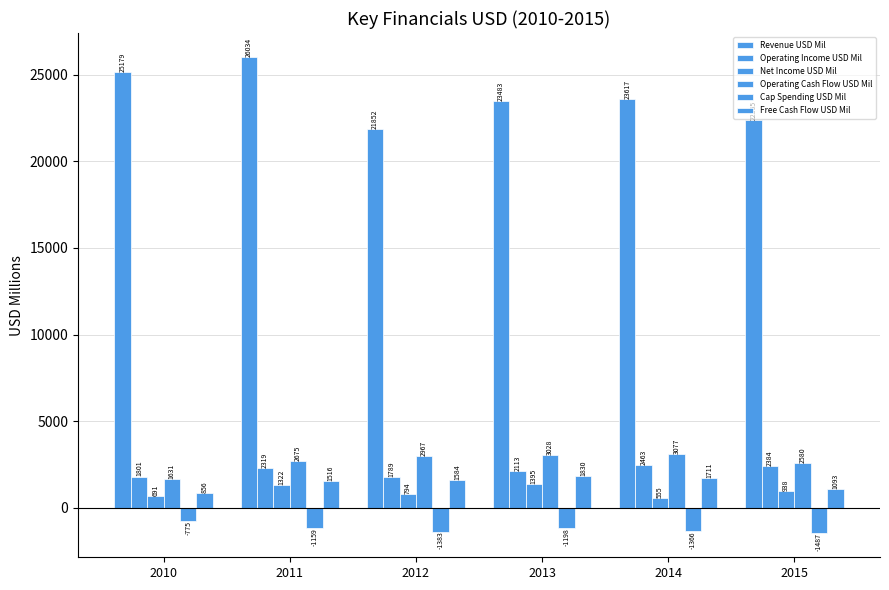

What is the maximum value for Free Cash Flow USD Mil?

1830